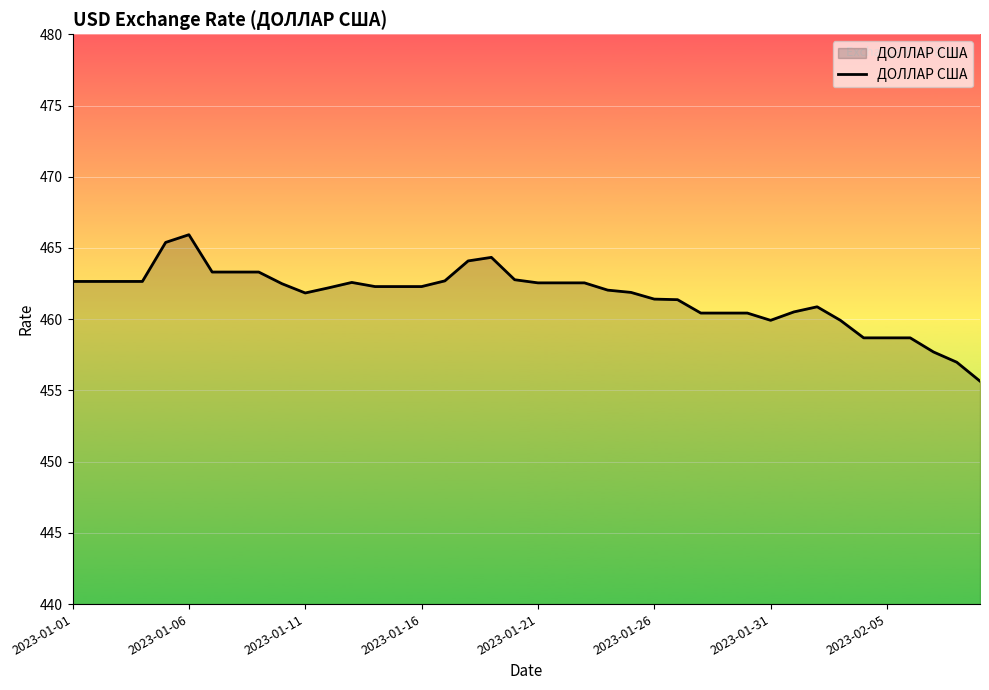

What is the maximum value shown in the chart?

465.9